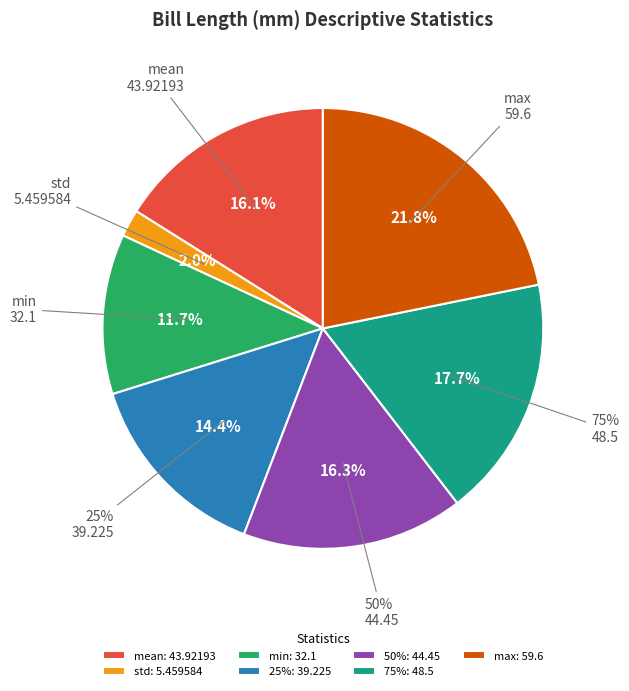

Does any single category account for the majority?

No